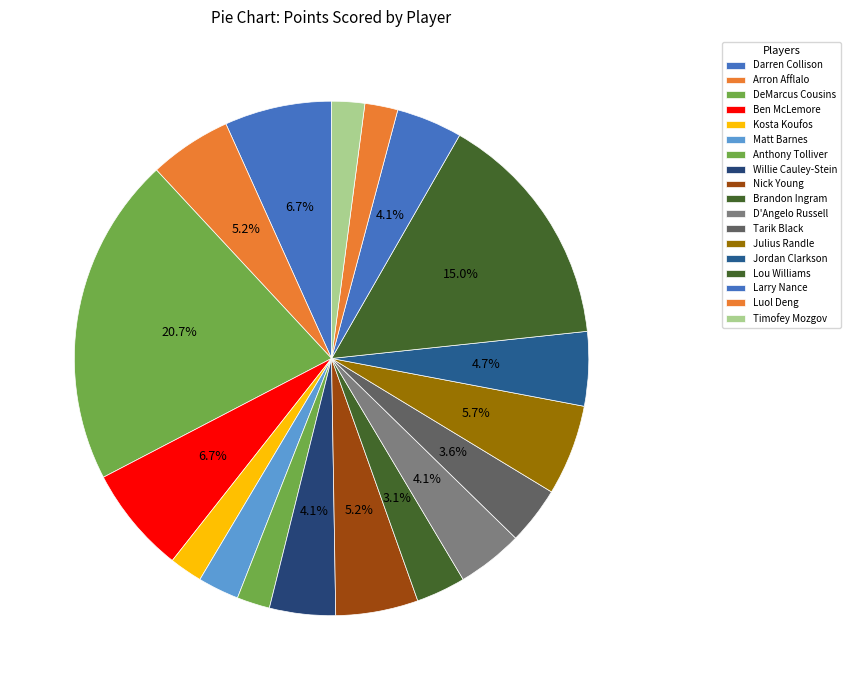

How many slices are in this pie chart?

18